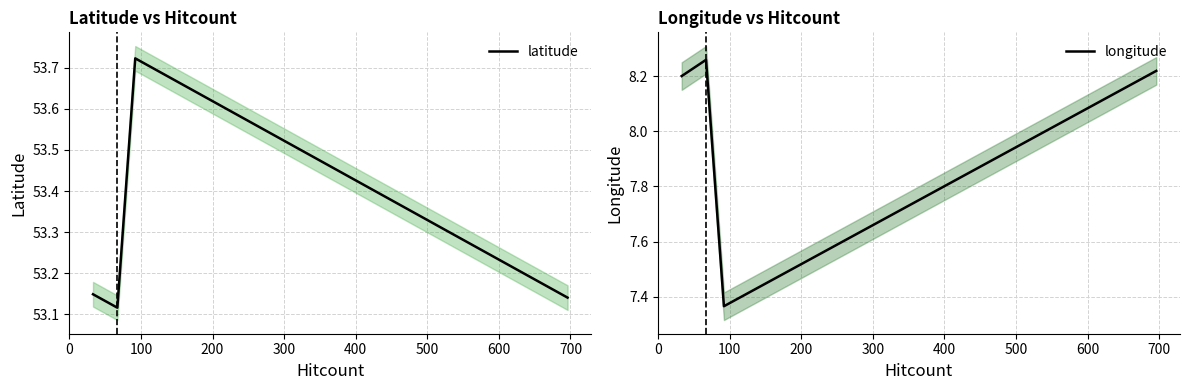

Which series has the widest spread of values?

longitude